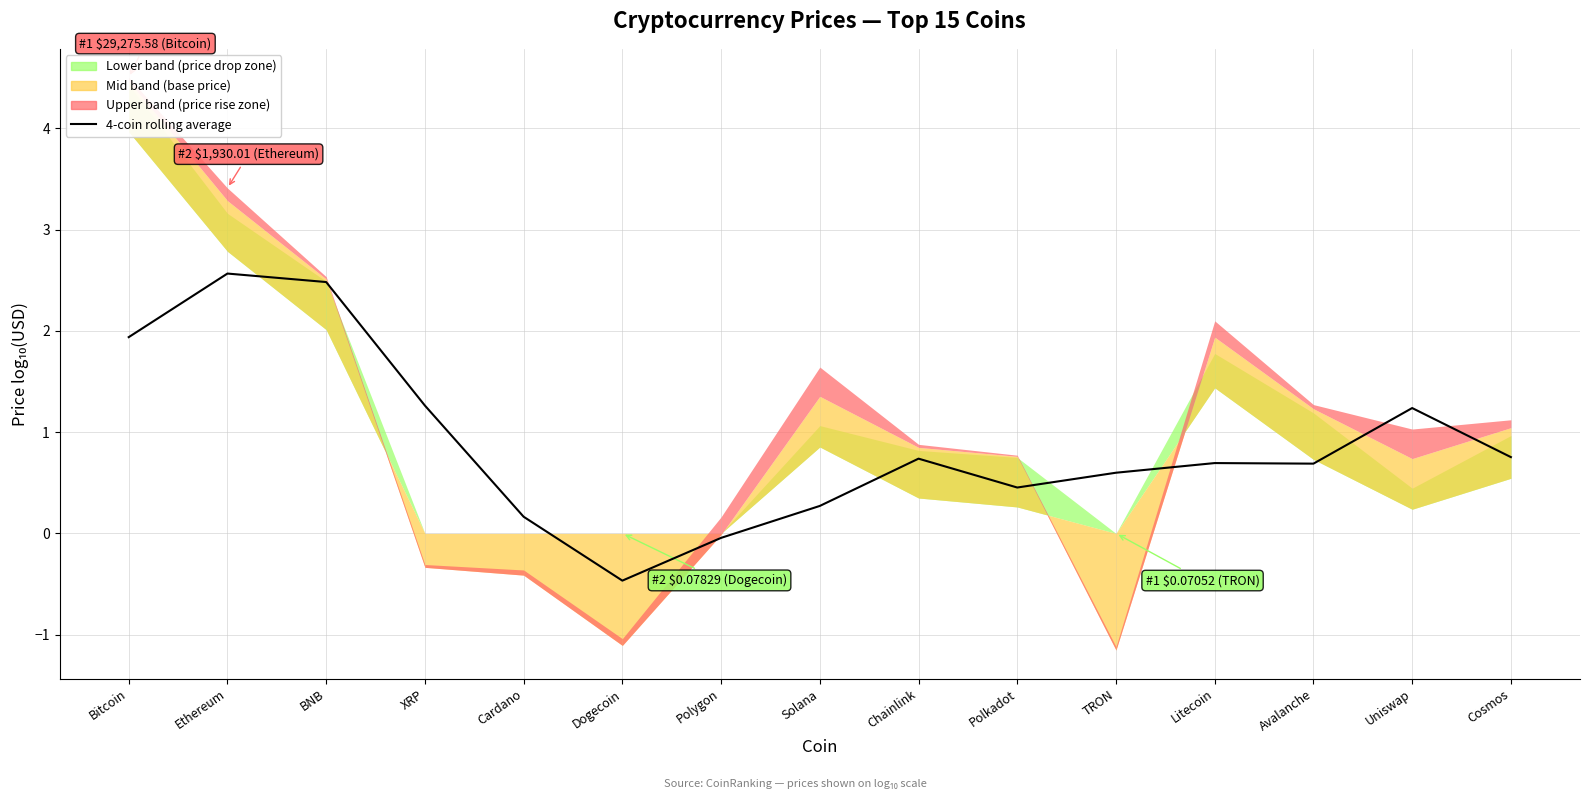

What is the change in value from Cardano to Solana?

+0.1